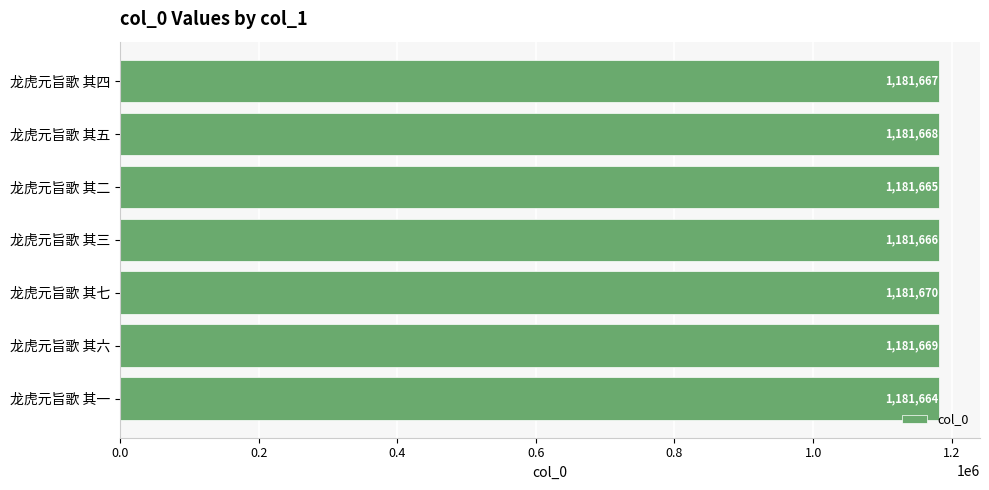

How many values are below 1181667?

3